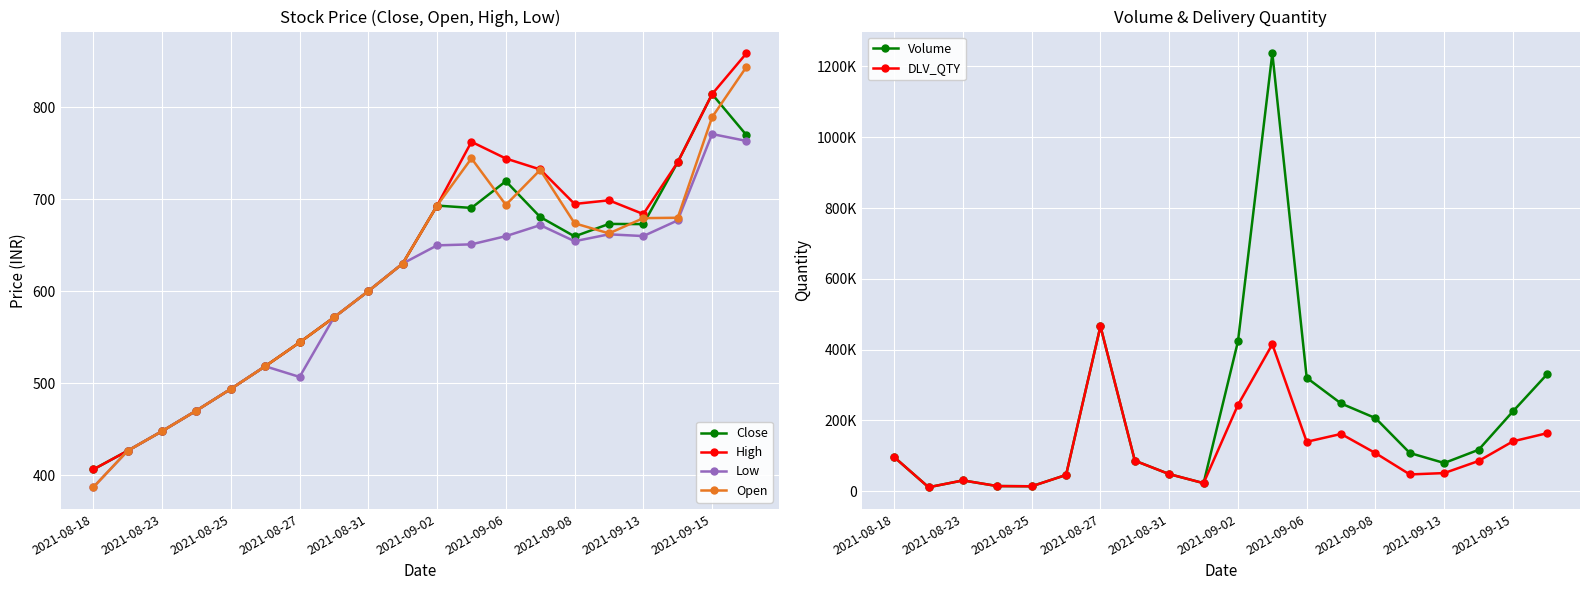

The value of Open at 2021-09-02 is 693.2. True or false?

True